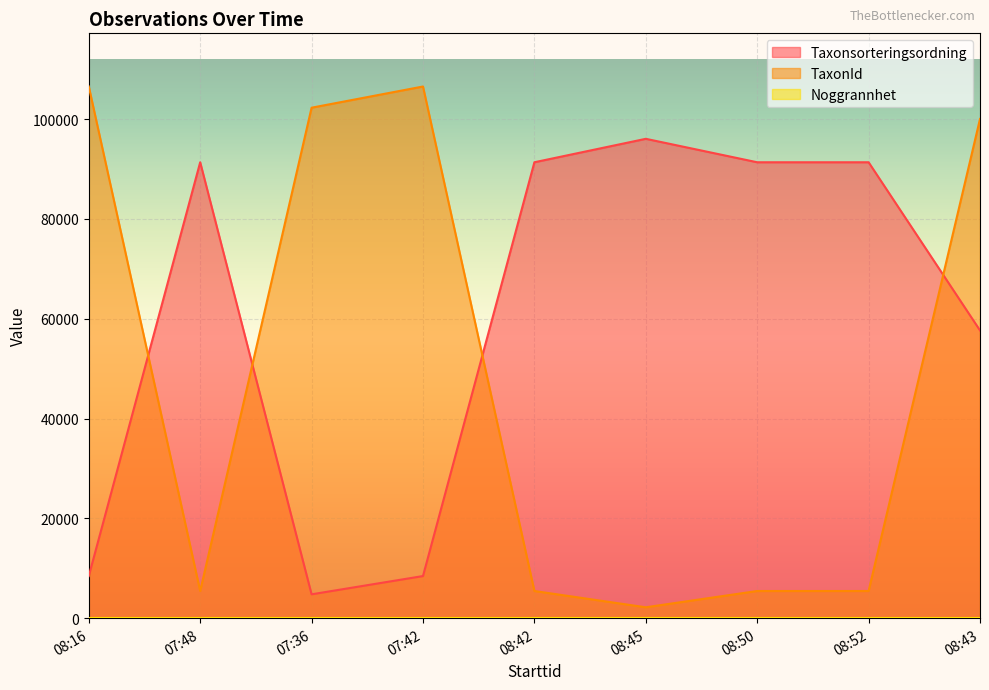

At which label does Taxonsorteringsordning first exceed 91370?

08:45